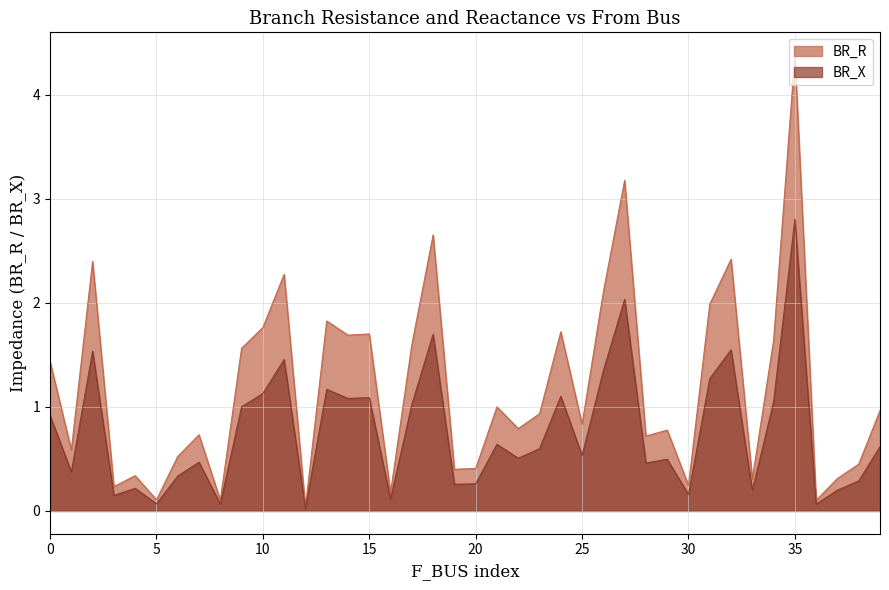

How many lines are shown in the chart?

2